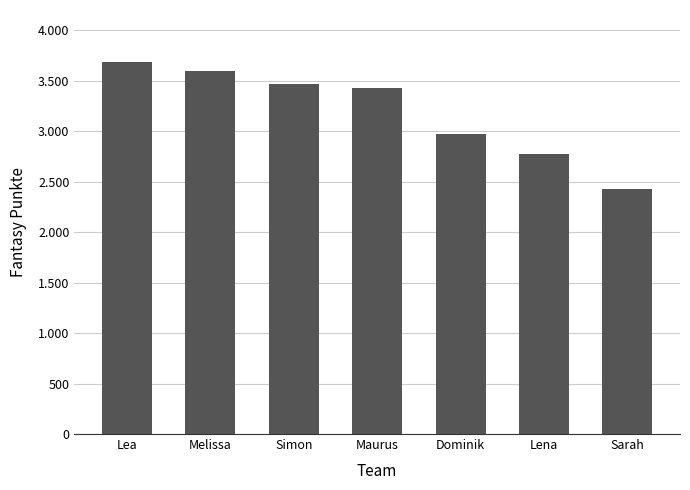

Does the chart contain stacked bars?

No